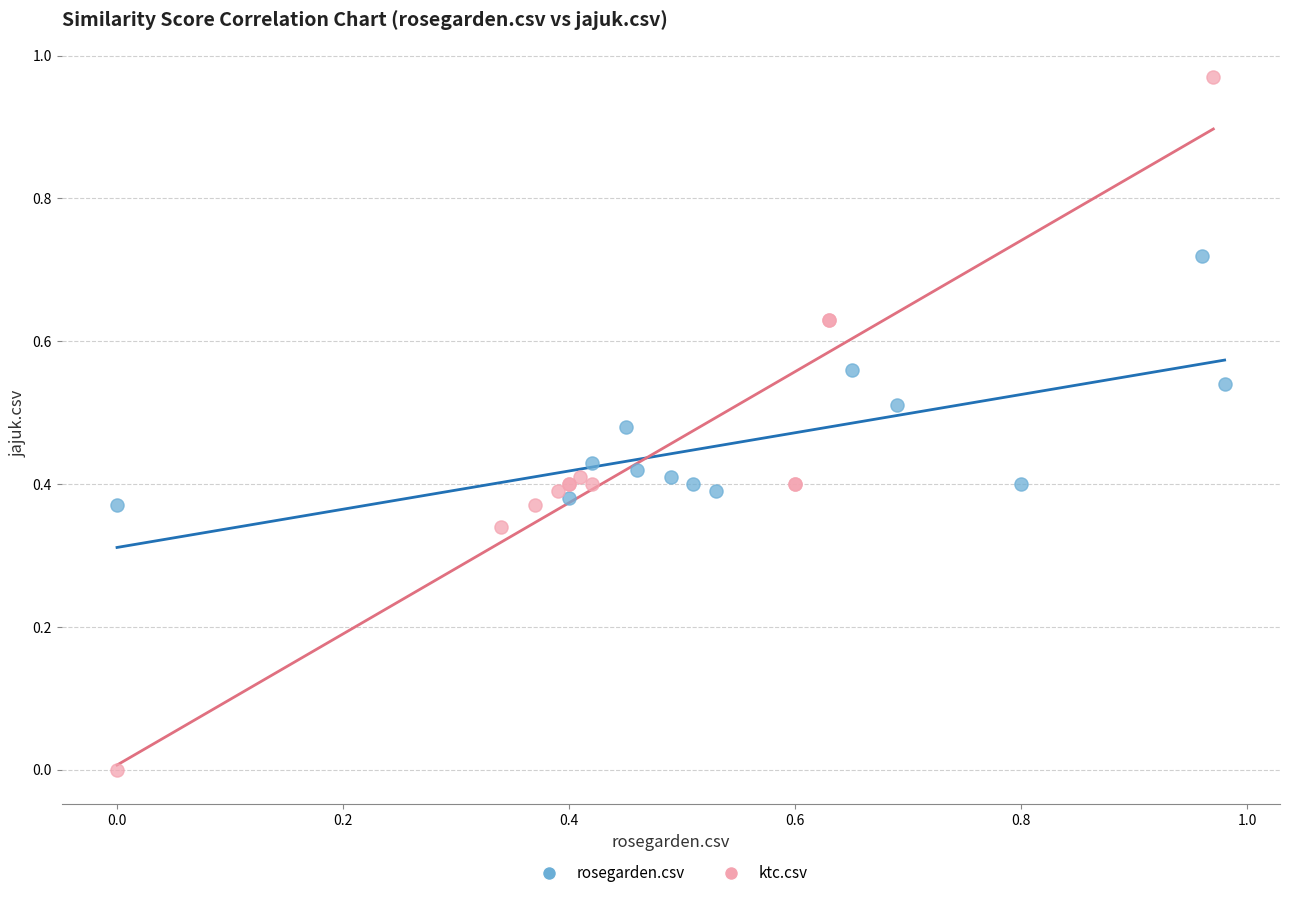

What are all the series names shown in the legend?

rosegarden.csv, ktc.csv